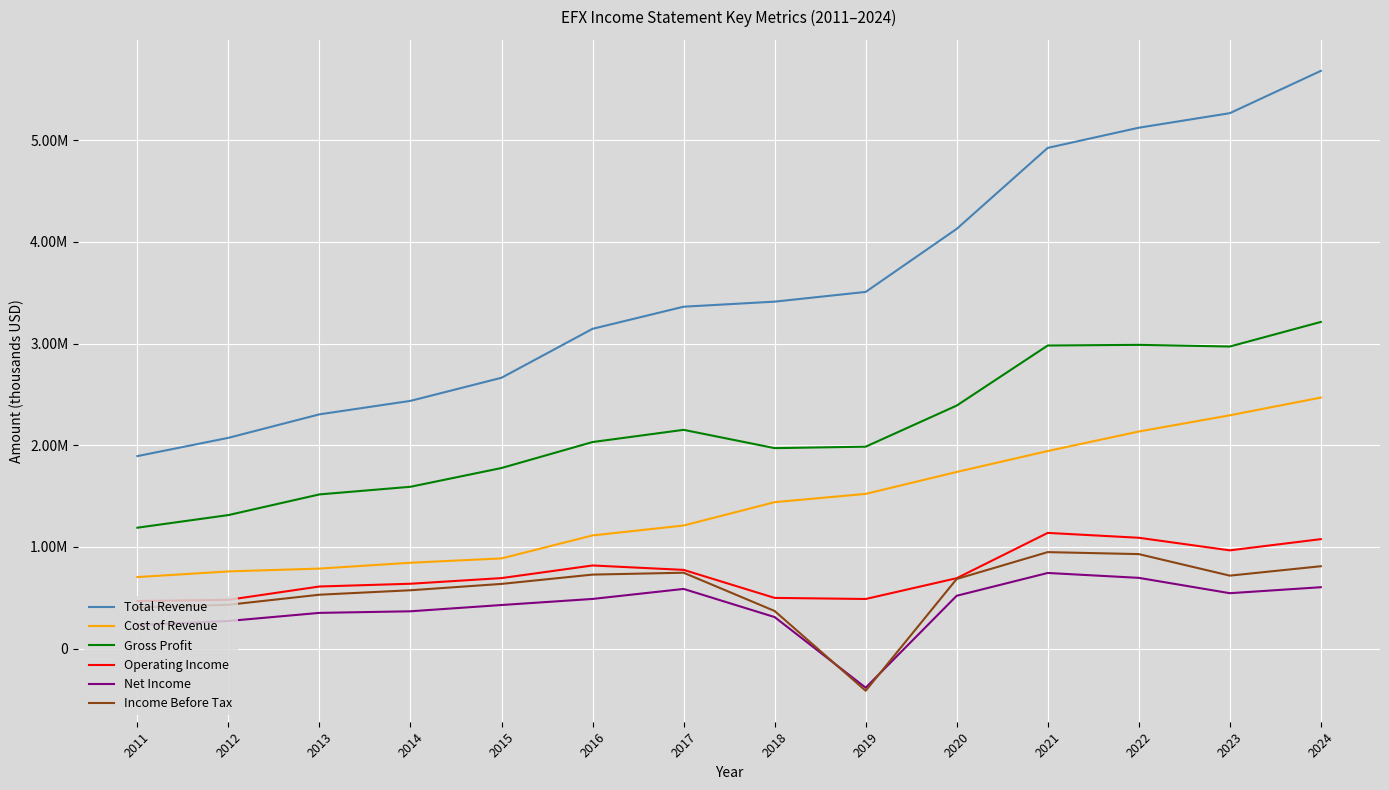

Does the chart have visible grid lines?

Yes